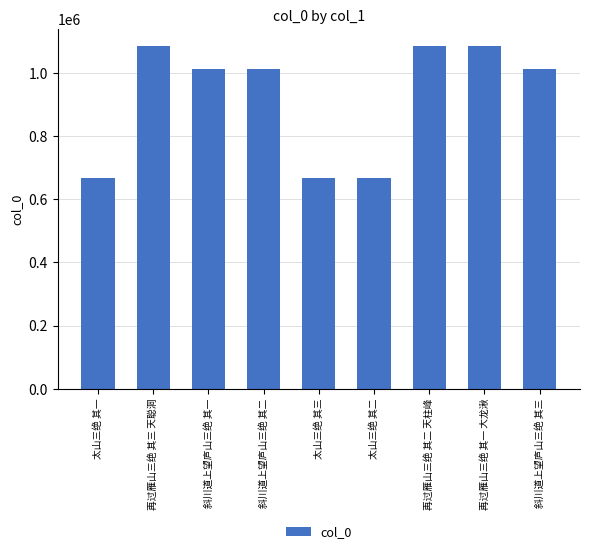

What is the maximum value shown in the chart?

1084440